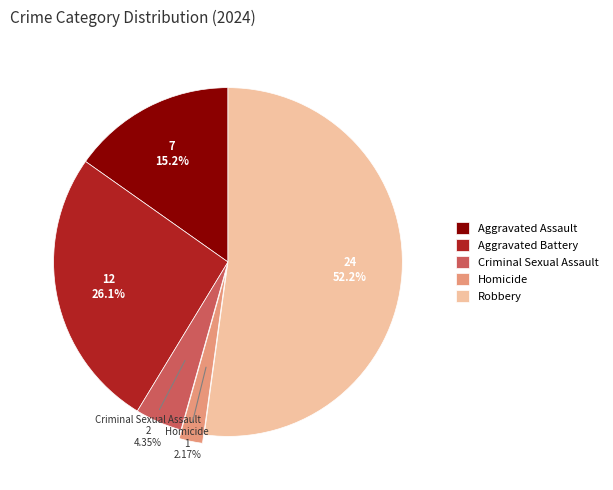

What percentage is the Aggravated Battery slice, to the nearest percent?

26%